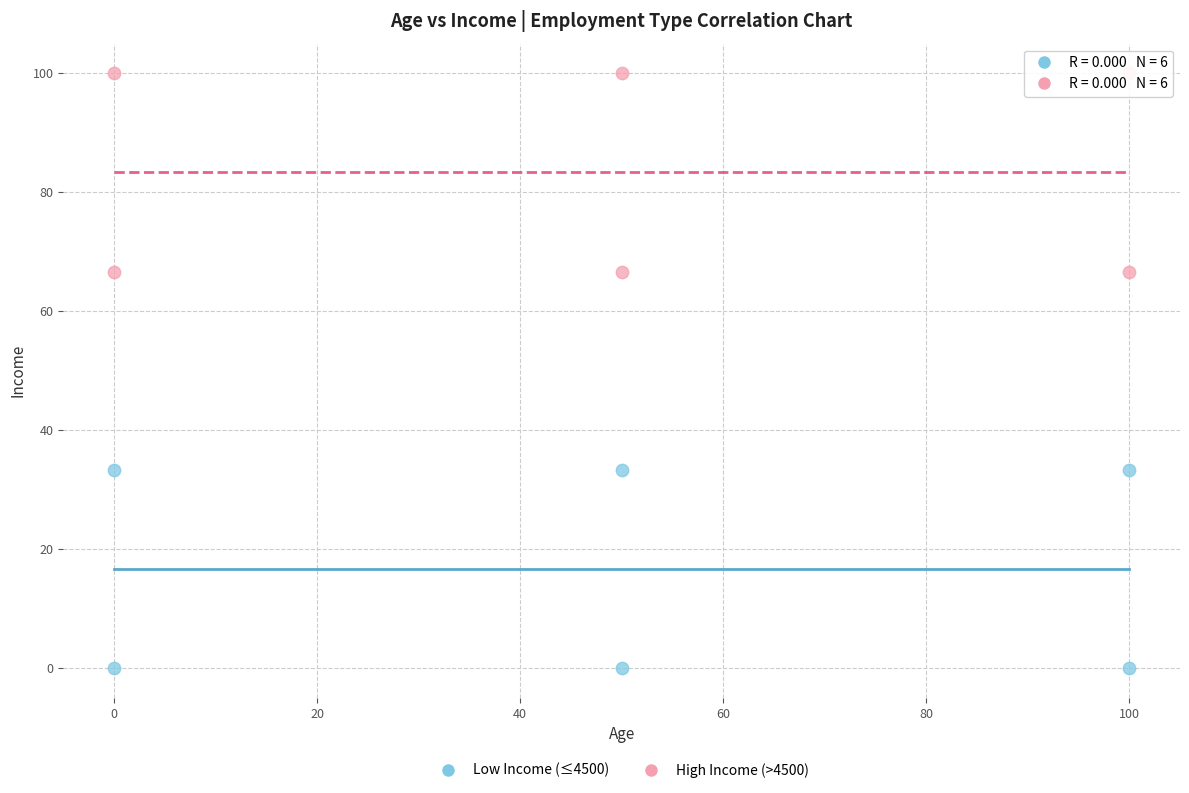

Across all data points, what is the range of X values (max minus min)?

100.0